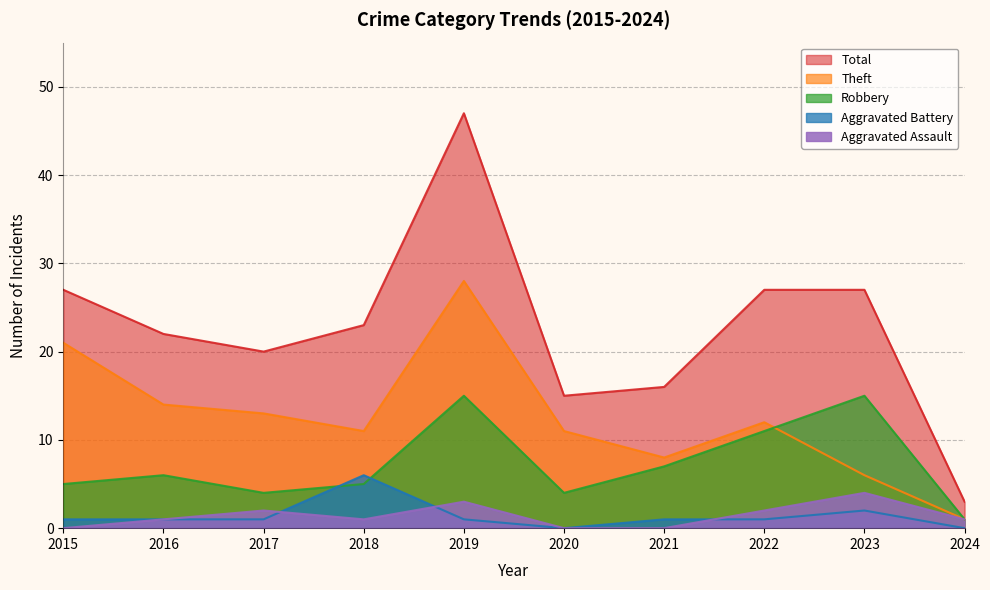

True or false: Total and Aggravated Battery intersect in this chart.

False